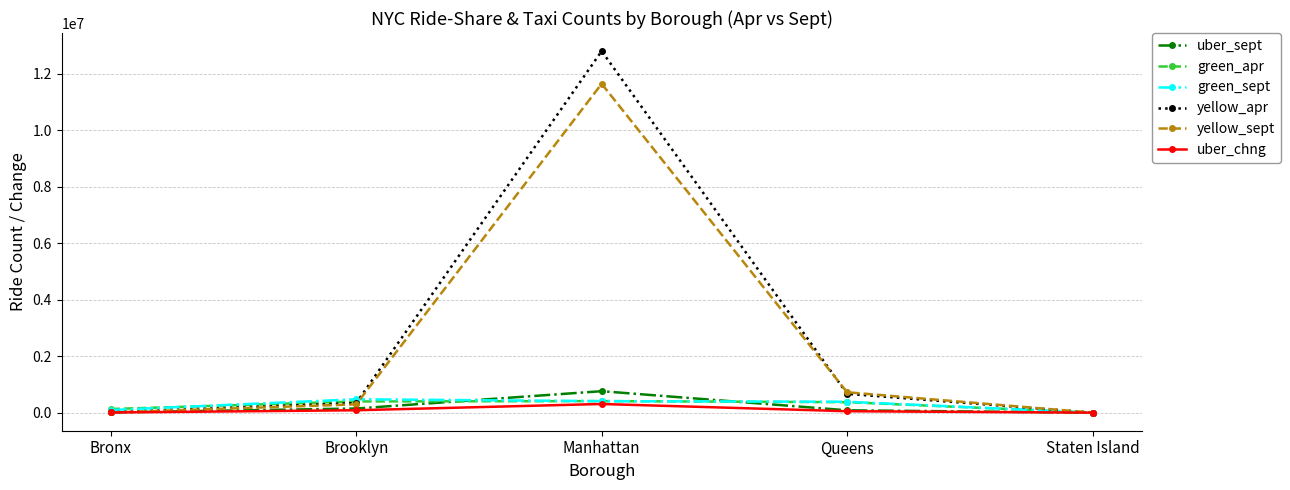

What is the highest value of the green_sept series?

474123